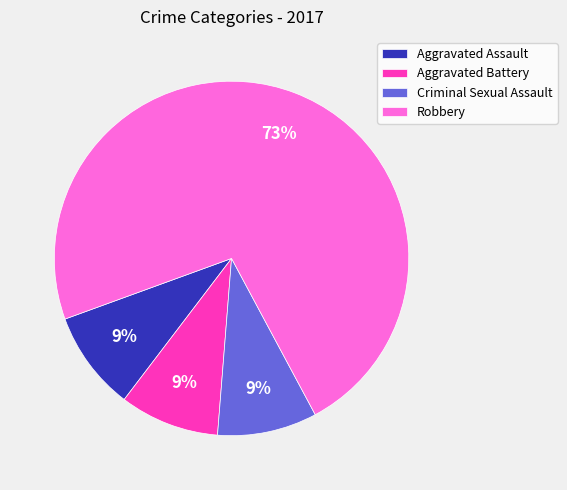

To the nearest percent, what percentage of the pie is Aggravated Assault?

9%